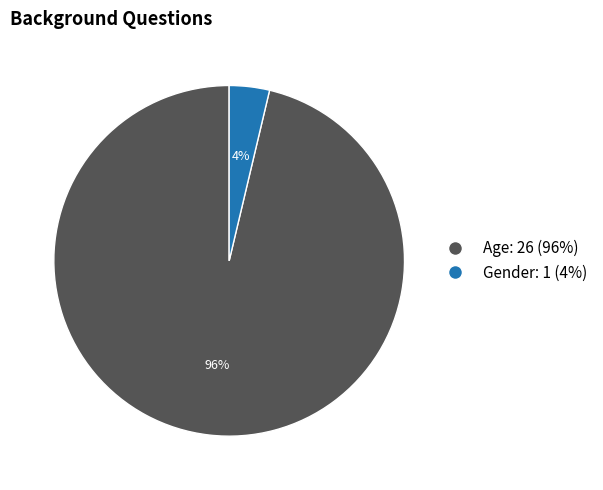

How many slices are in this pie chart?

2